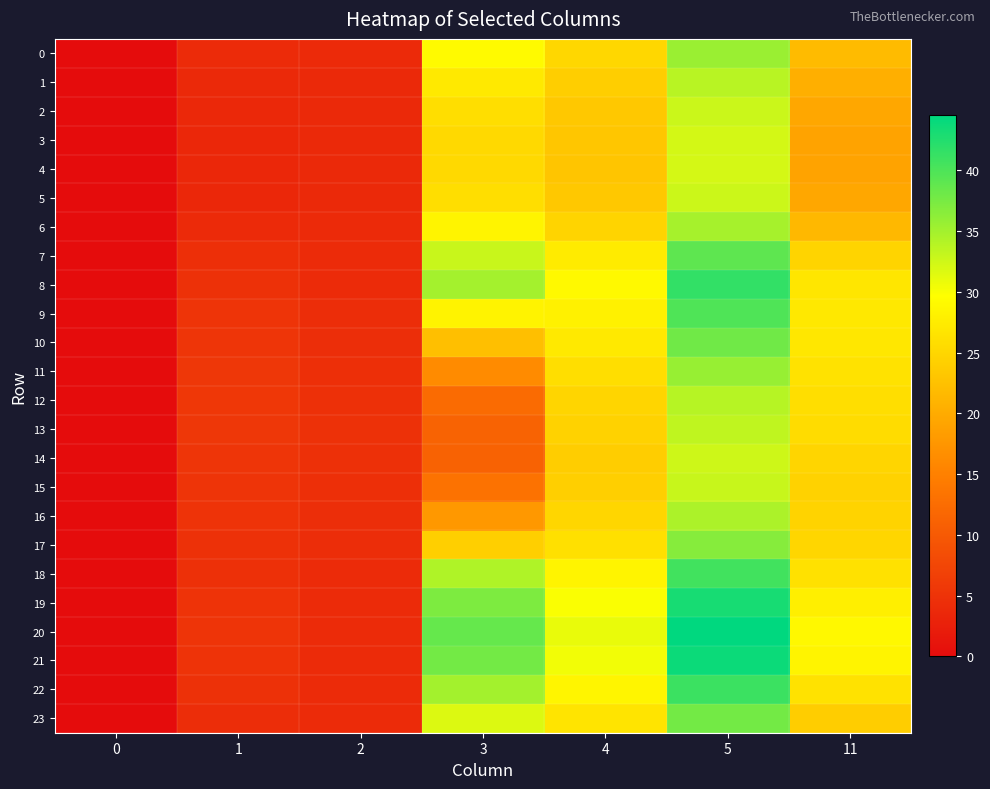

Reading right to left, extract all data points from this chart.

0: 11=21.9	5=35.5	4=25.1	3=29.1	2=3.9	1=4.0	0=0.0
1: 11=20.5	5=33.8	4=24.1	3=27.1	2=3.8	1=3.8	0=0.0
2: 11=19.5	5=32.7	4=23.4	3=25.9	2=3.8	1=3.6	0=0.0
3: 11=19.1	5=32.3	4=23.1	3=25.4	2=3.8	1=3.5	0=0.0
4: 11=19.0	5=32.1	4=23.0	3=25.3	2=3.8	1=3.5	0=0.0
5: 11=19.5	5=32.6	4=23.3	3=25.9	2=3.8	1=3.6	0=0.0
6: 11=21.4	5=34.8	4=24.7	3=28.4	2=3.8	1=3.9	0=0.0
7: 11=24.7	5=39.0	4=27.3	3=32.8	2=3.9	1=4.5	0=0.0
8: 11=26.8	5=41.5	4=29.0	3=34.9	2=4.0	1=4.9	0=0.0
9: 11=27.1	5=39.9	4=28.1	3=28.3	2=4.2	1=5.1	0=0.0
10: 11=26.9	5=38.0	4=27.1	3=22.3	2=4.4	1=5.4	0=0.0
11: 11=26.4	5=35.7	4=25.9	3=16.3	2=4.6	1=5.5	0=0.0
12: 11=25.8	5=33.9	4=24.8	3=12.2	2=4.7	1=5.6	0=0.0
13: 11=25.6	5=33.3	4=24.5	3=11.2	2=4.7	1=5.6	0=0.0
14: 11=24.8	5=32.6	4=24.0	3=11.1	2=4.6	1=5.4	0=0.0
15: 11=24.5	5=33.0	4=24.1	3=13.2	2=4.5	1=5.2	0=0.0
16: 11=24.6	5=34.5	4=24.9	3=17.8	2=4.4	1=5.0	0=0.0
17: 11=25.0	5=36.6	4=26.1	3=24.1	2=4.2	1=4.8	0=0.0
18: 11=26.2	5=40.7	4=28.4	3=34.3	2=4.0	1=4.7	0=0.0
19: 11=27.9	5=43.1	4=30.0	3=37.2	2=4.0	1=5.0	0=0.0
20: 11=28.9	5=44.5	4=30.9	3=38.5	2=4.1	1=5.2	0=0.0
21: 11=28.4	5=43.8	4=30.4	3=37.8	2=4.1	1=5.1	0=0.0
22: 11=26.3	5=41.0	4=28.6	3=35.0	2=4.0	1=4.7	0=0.0
23: 11=23.8	5=37.8	4=26.6	3=31.7	2=3.9	1=4.3	0=0.0